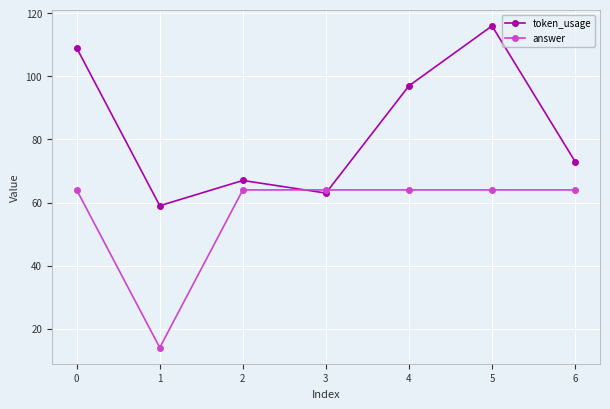

Rank the series at 1 from lowest to highest value.

answer, token_usage